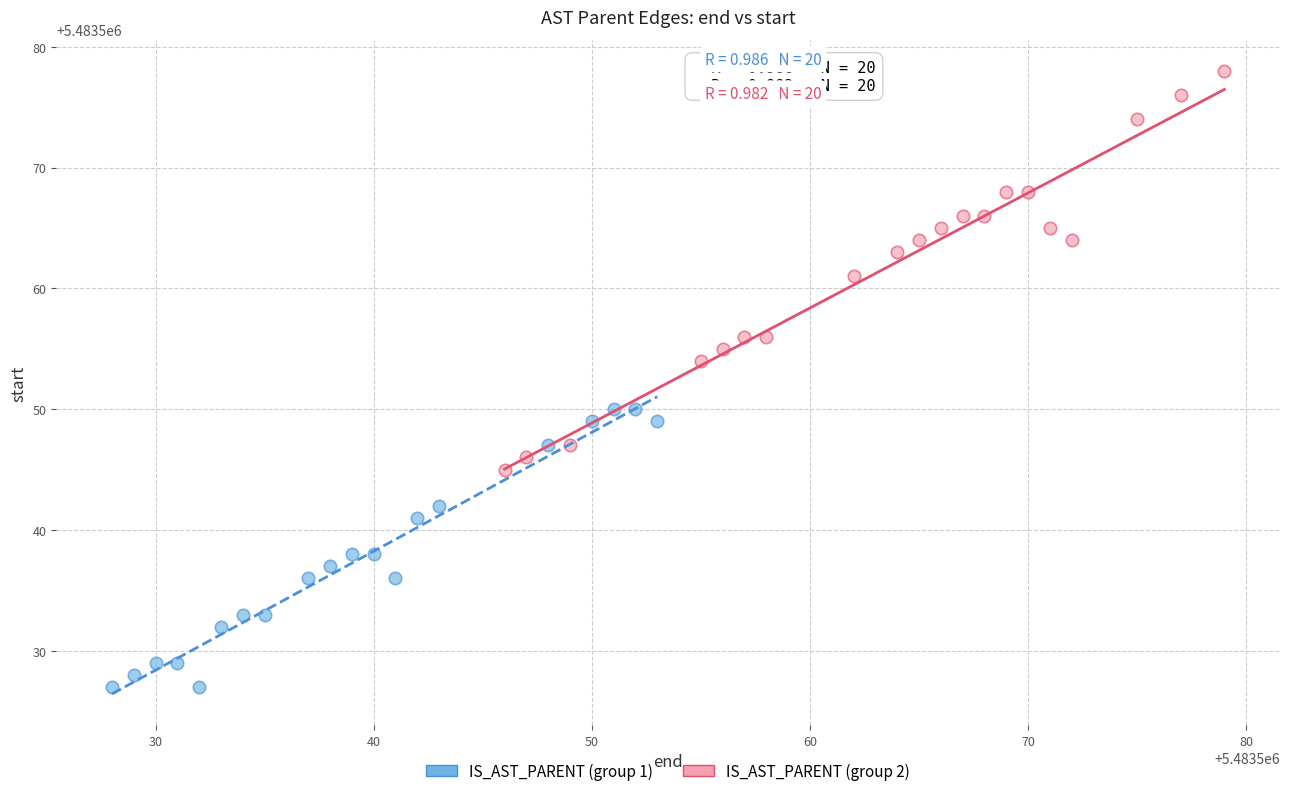

Which series has the largest Y range (max minus min)?

IS_AST_PARENT (group 2)